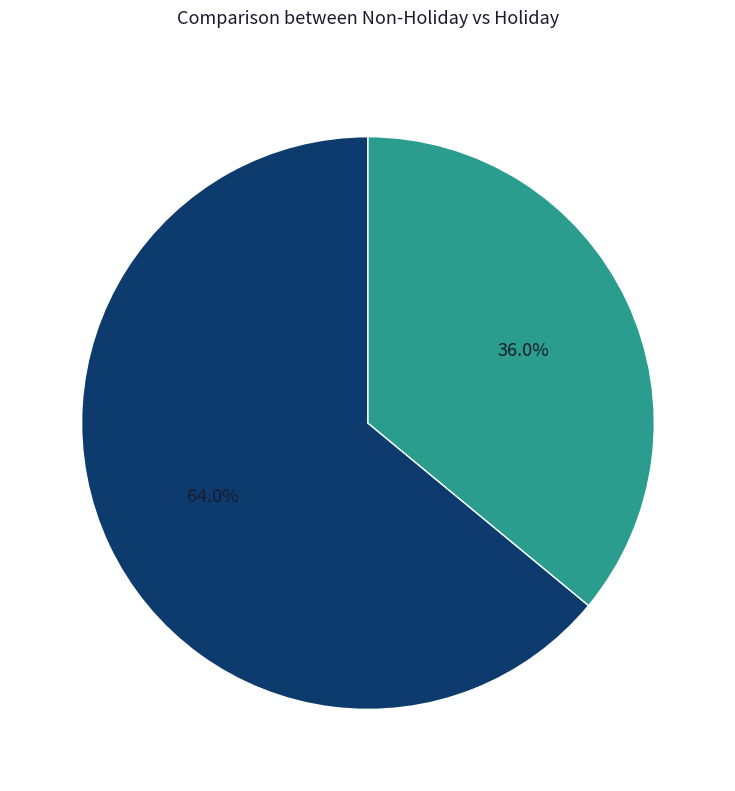

Between Holiday and Non-Holiday, which is larger?

Non-Holiday